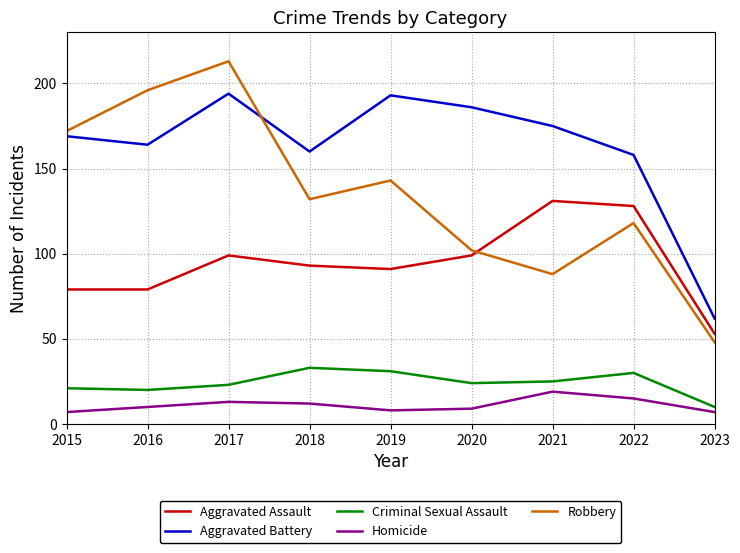

At how many categories does at least one series exceed 41?

9